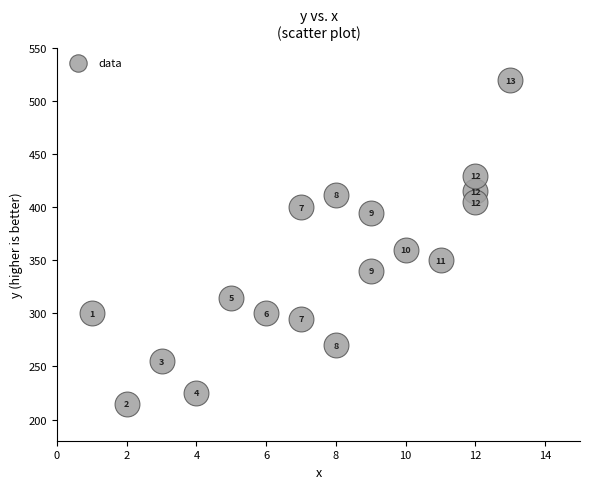

What Y value in the scatter plot is closest to 367?

360